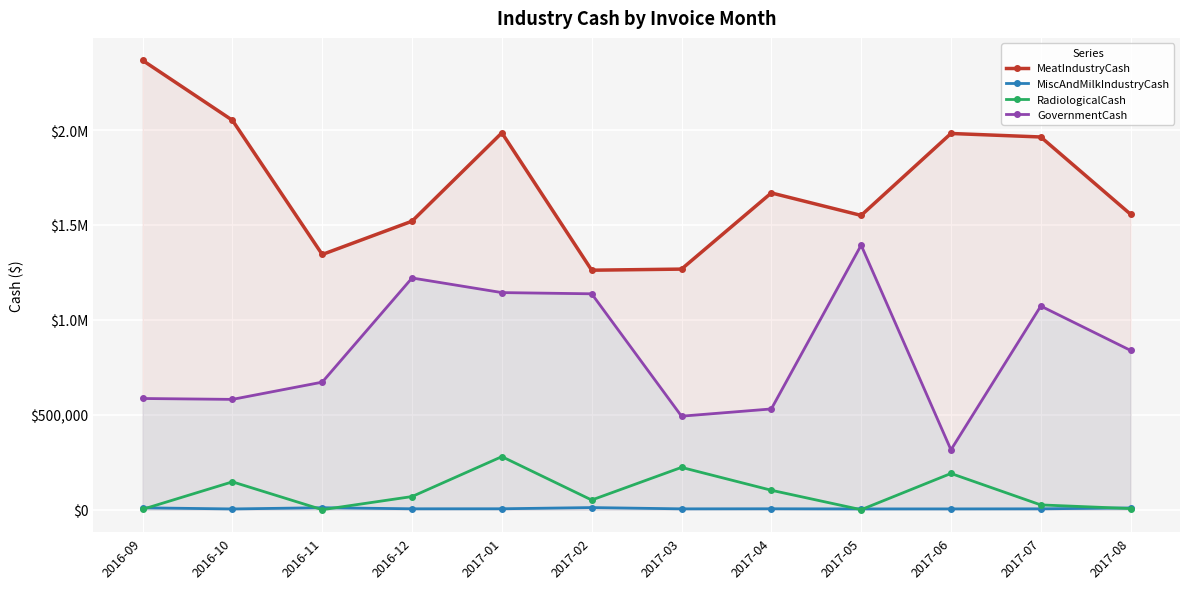

What is the spread (max minus min) of values at 2016-11?

1344522.9